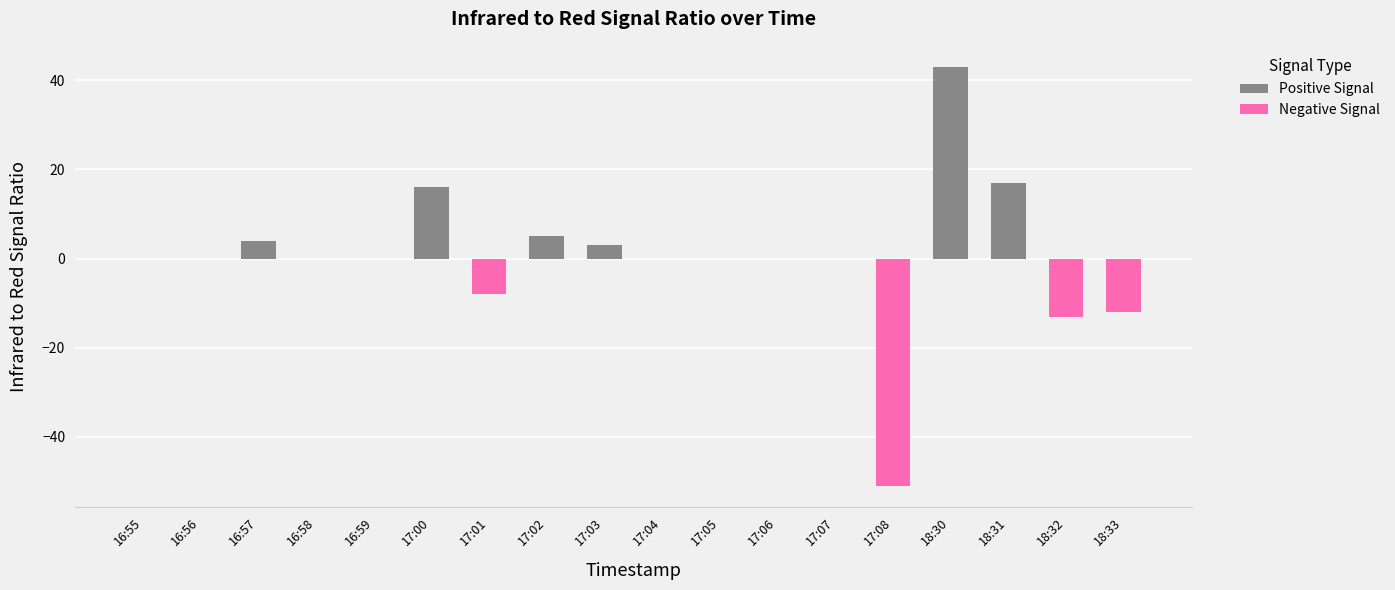

What is the difference between the maximum and minimum values in the Negative Signal series?

51